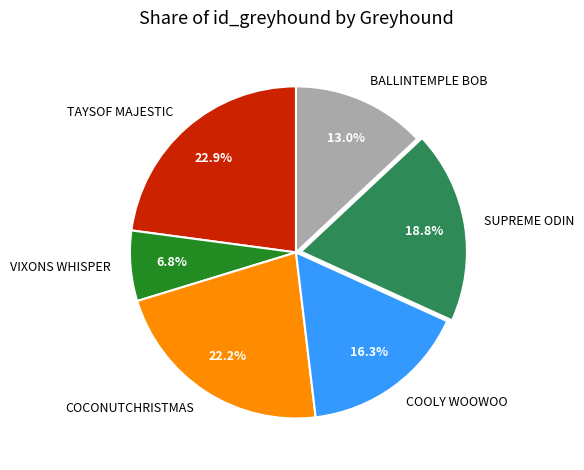

Which has a higher value, COOLY WOOWOO or VIXONS WHISPER?

COOLY WOOWOO